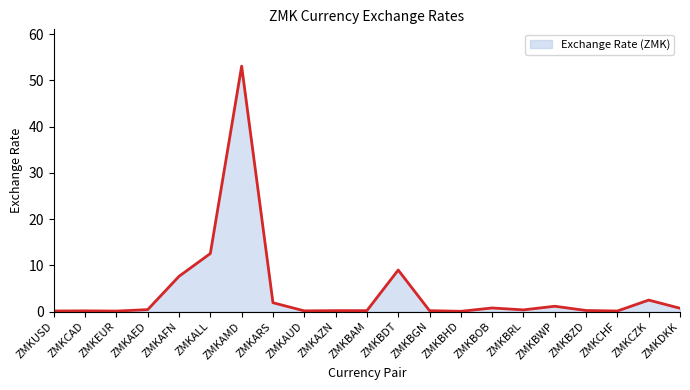

At which category does the chart reach its peak across all series?

ZMKAMD